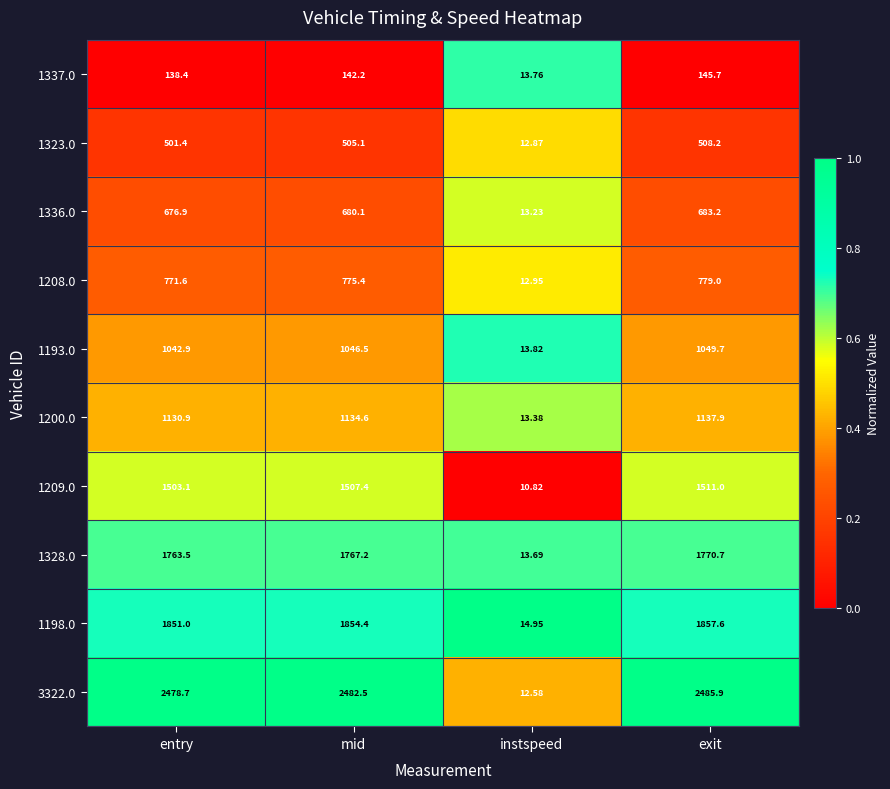

At exit, list the series in order from smallest to largest.

1337.0, 1323.0, 1336.0, 1208.0, 1193.0, 1200.0, 1209.0, 1328.0, 1198.0, 3322.0